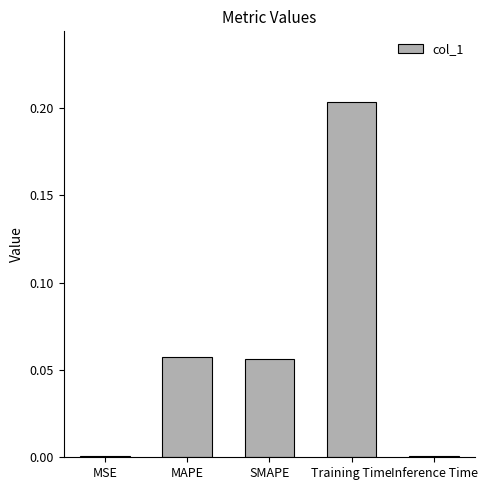

What is the sum of all values?

0.3